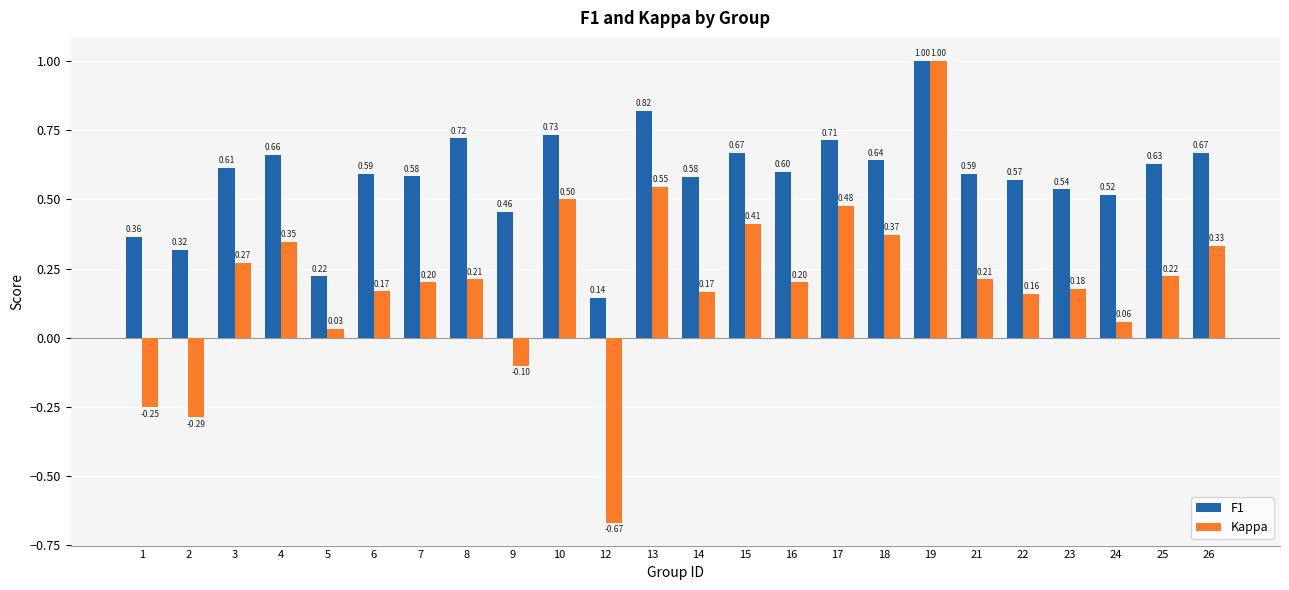

What is the total value across all series at 19?

2.0